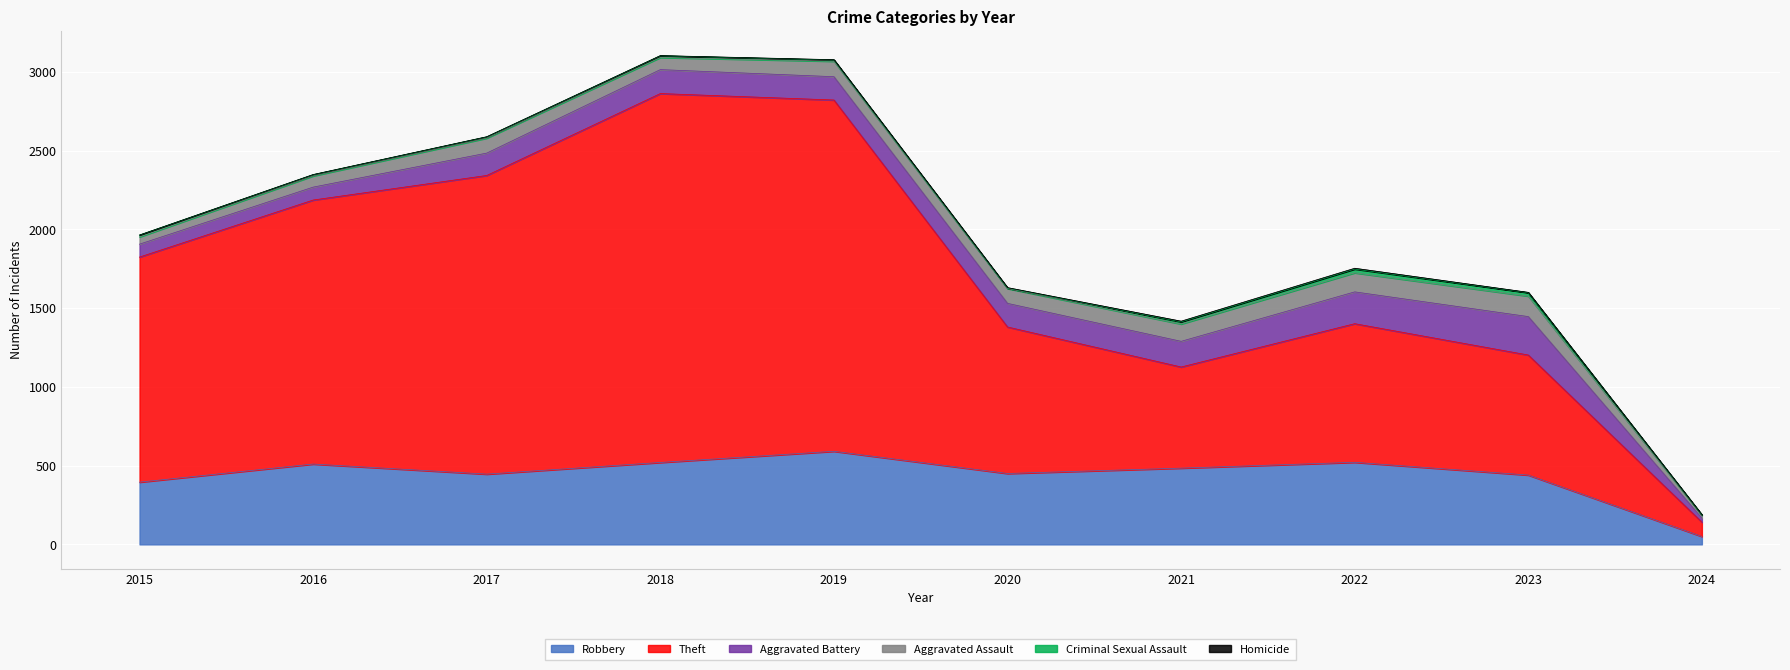

Reading left to right, transcribe all the data shown in this chart.

Robbery: 395	510	446	520	591	450	484	521	440	50
Theft: 1429	1676	1896	2342	2230	930	642	880	762	91
Aggravated Battery: 82	82	142	152	148	150	163	202	244	26
Aggravated Assault: 46	71	95	77	98	94	110	121	130	17
Criminal Sexual Assault: 12	8	8	11	8	3	14	24	22	3
Homicide: 0	1	1	1	2	3	4	5	2	1